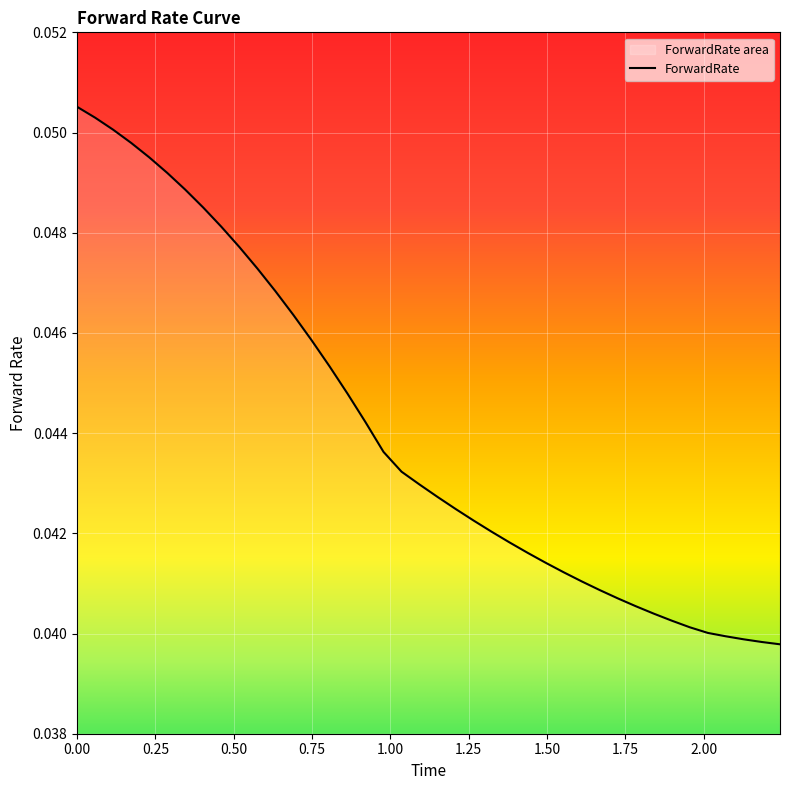

Does the chart display data point markers on the line(s)?

No